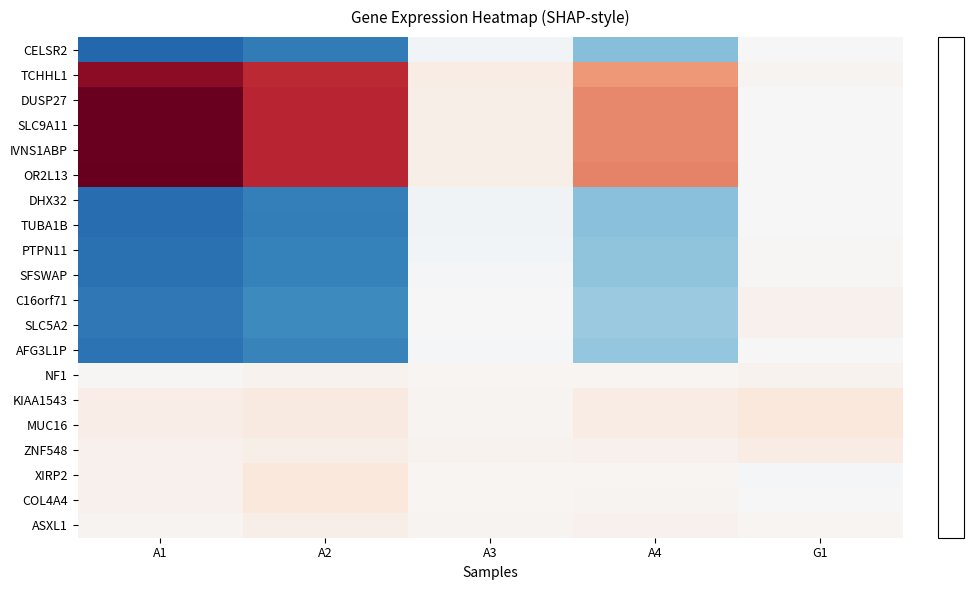

What is the total value across all series at A2?

39.6